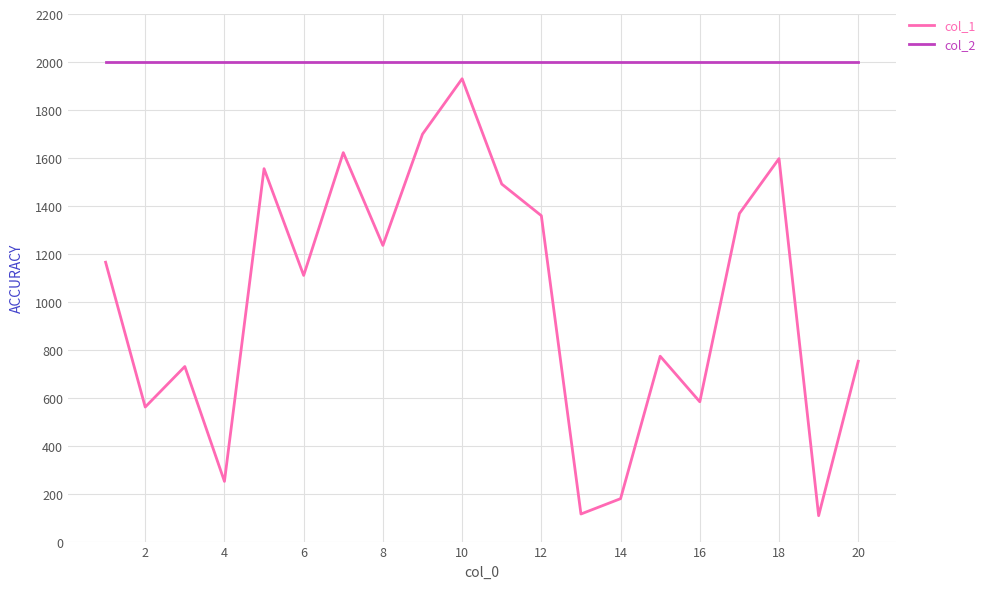

How many values in the col_1 series are below 1165?

10